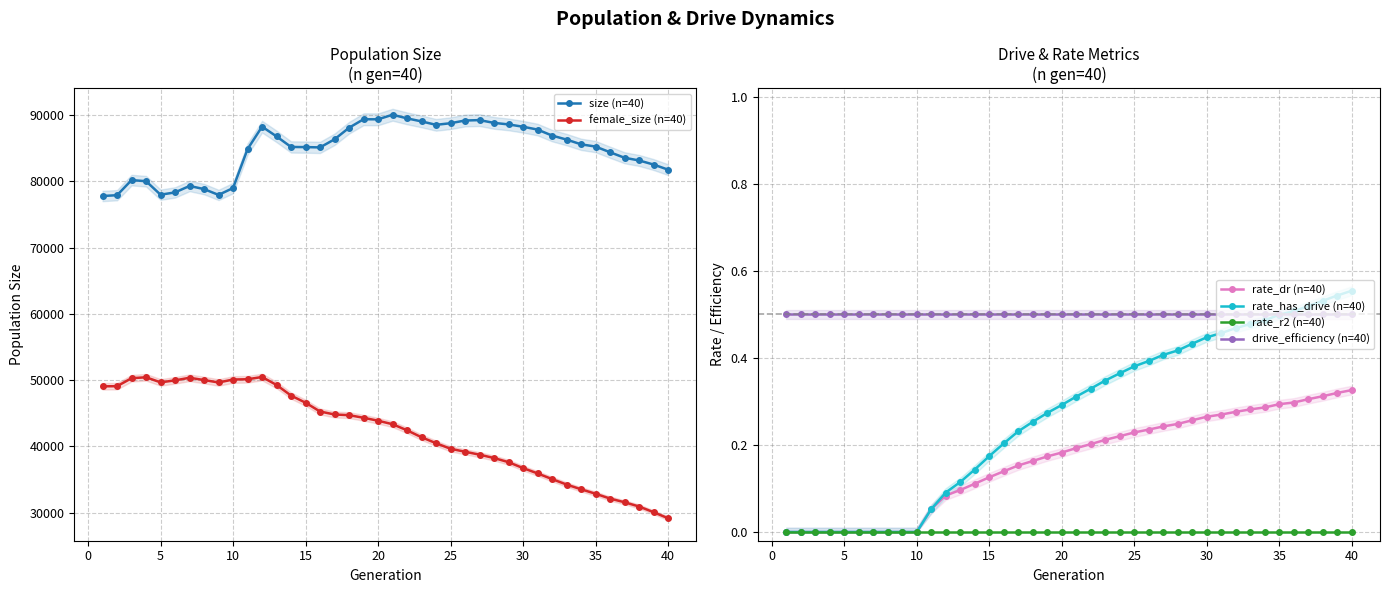

True or false: size (n=40) and drive_efficiency (n=40) intersect in this chart.

False